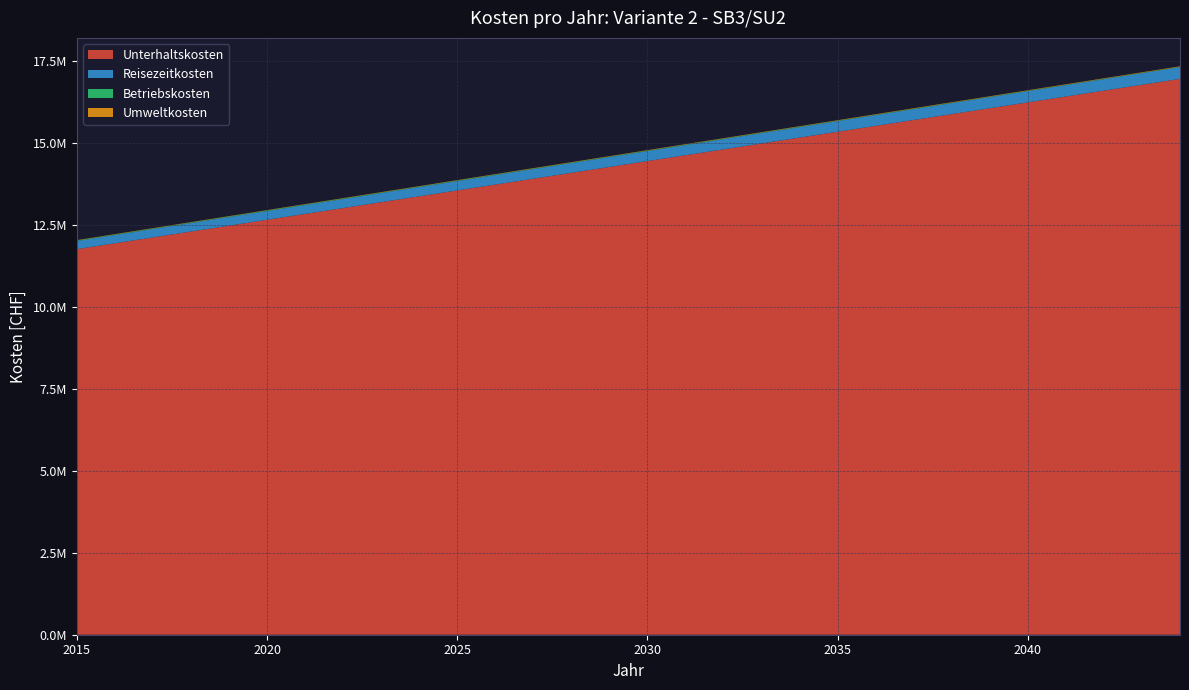

Reading left to right, transcribe all the data shown in this chart.

Unterhaltskosten: 2015=11753085.0	2016=11932064.2	2017=12111043.8	2018=12290023.8	2019=12469004.3	2020=12647985.3	2021=12826966.7	2022=13005948.6	2023=13184931.0	2024=13363914.0	2025=13542897.5	2026=13721881.6	2027=13900866.4	2028=14079851.7	2029=14258837.8	2030=14437824.5	2031=14616811.9	2032=14795800.1	2033=14974789.0	2034=15153778.7	2035=15332769.3	2036=15511760.6	2037=15690752.9	2038=15869746.1	2039=16048740.3	2040=16227735.4	2041=16406731.5	2042=16585728.6	2043=16764726.9	2044=16943726.2
Reisezeitkosten: 2015=247504.7	2016=251272.7	2017=255040.7	2018=258808.8	2019=262576.8	2020=266344.8	2021=270112.9	2022=273880.9	2023=277649.0	2024=281417.0	2025=285185.0	2026=288953.1	2027=292721.1	2028=296489.2	2029=300257.2	2030=304025.2	2031=307793.3	2032=311561.3	2033=315329.4	2034=319097.4	2035=322865.4	2036=326633.5	2037=330401.5	2038=334169.6	2039=337937.6	2040=341705.6	2041=345473.7	2042=349241.7	2043=353009.8	2044=356777.8
Betriebskosten: 2015=17062.6	2016=17314.2	2017=17564.0	2018=17811.2	2019=18044.8	2020=17933.6	2021=17812.0	2022=17679.9	2023=17537.3	2024=17384.3	2025=17220.7	2026=17046.7	2027=16862.2	2028=16667.3	2029=16461.8	2030=16245.9	2031=16019.5	2032=15782.7	2033=15535.3	2034=15277.5	2035=15009.2	2036=14730.5	2037=14441.2	2038=14141.5	2039=13831.3	2040=13510.6	2041=13179.5	2042=12837.8	2043=12485.7	2044=12123.2
Umweltkosten: 2015=9649.7	2016=9795.7	2017=9941.6	2018=10087.6	2019=10233.5	2020=10379.5	2021=10525.4	2022=10671.4	2023=10817.4	2024=10963.3	2025=11109.3	2026=11255.2	2027=11401.2	2028=11547.1	2029=11693.1	2030=11839.0	2031=11985.0	2032=12131.0	2033=12276.9	2034=12422.9	2035=12568.8	2036=12714.8	2037=12860.7	2038=13006.7	2039=13152.6	2040=13298.6	2041=13444.5	2042=13590.5	2043=13736.5	2044=13882.4